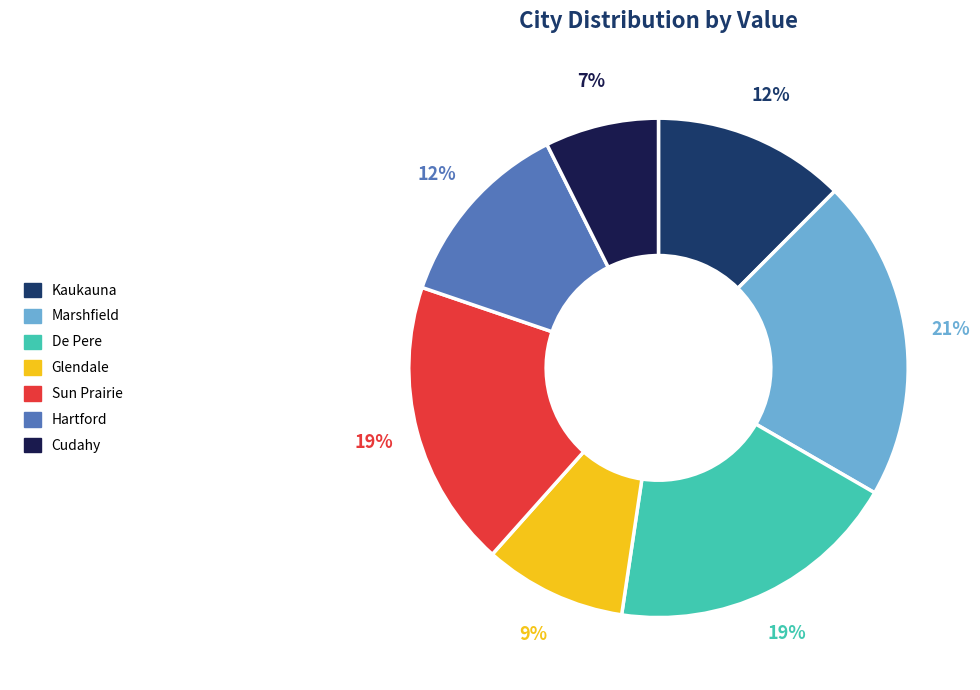

To the nearest percent, what portion does Kaukauna represent?

12%